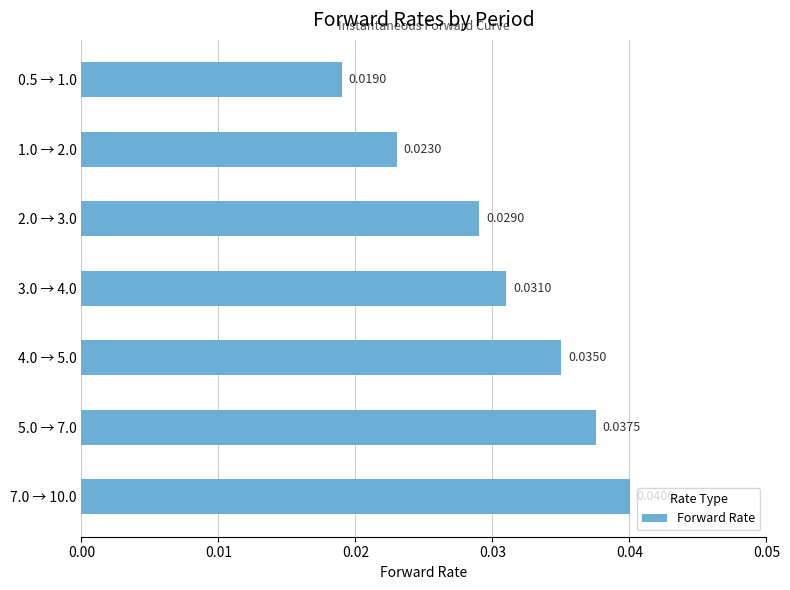

Rank the categories by value from lowest to highest.

0.5 → 1.0, 1.0 → 2.0, 2.0 → 3.0, 3.0 → 4.0, 4.0 → 5.0, 5.0 → 7.0, 7.0 → 10.0